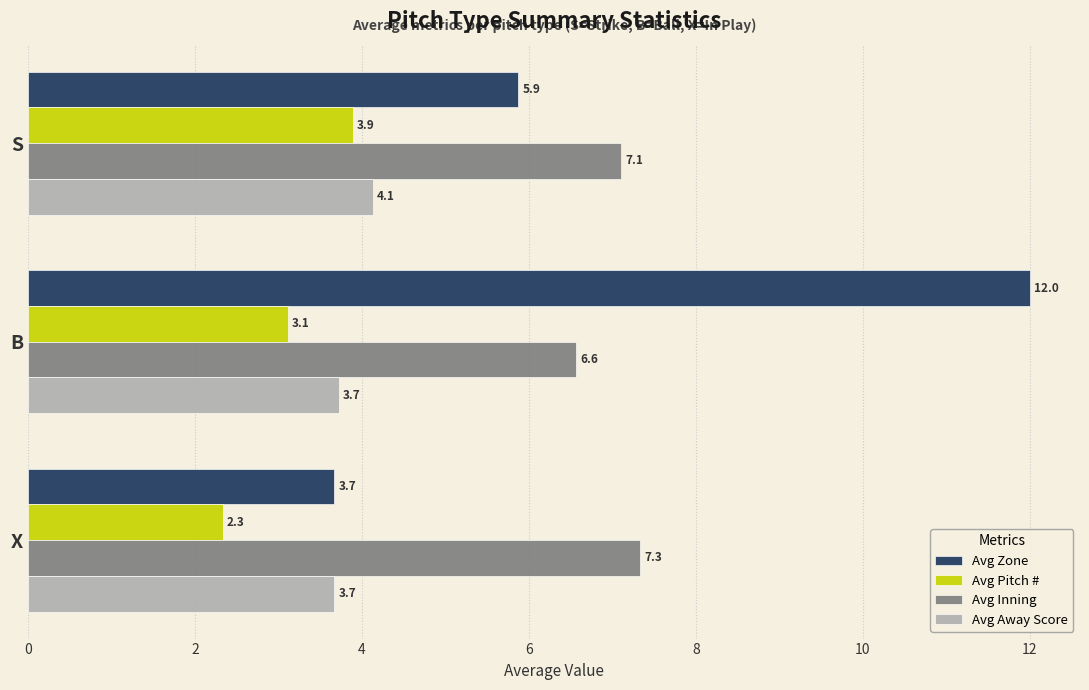

Rank the series by their maximum value, from lowest to highest.

Avg Pitch #, Avg Away Score, Avg Inning, Avg Zone